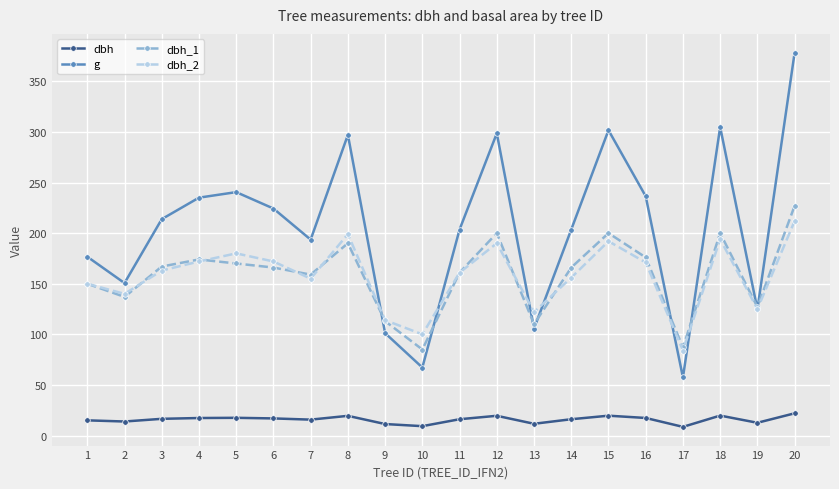

Rank the series by their maximum value, from lowest to highest.

dbh, dbh_2, dbh_1, g